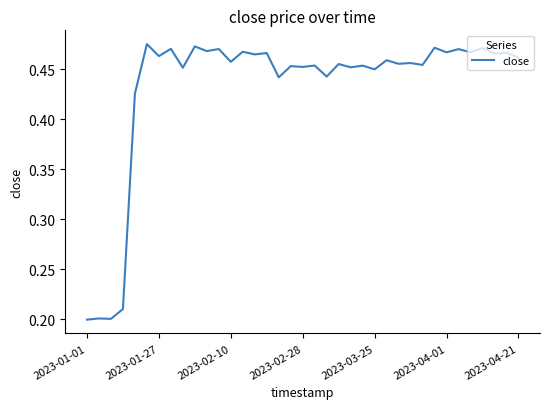

What is the difference between the maximum and minimum values?

0.3